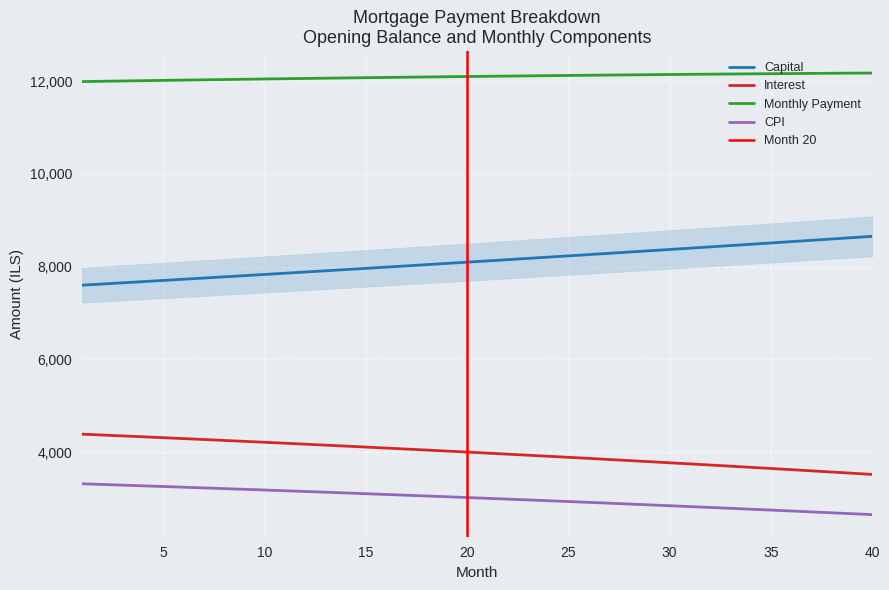

True or false: cpi and capital cross at least once.

False